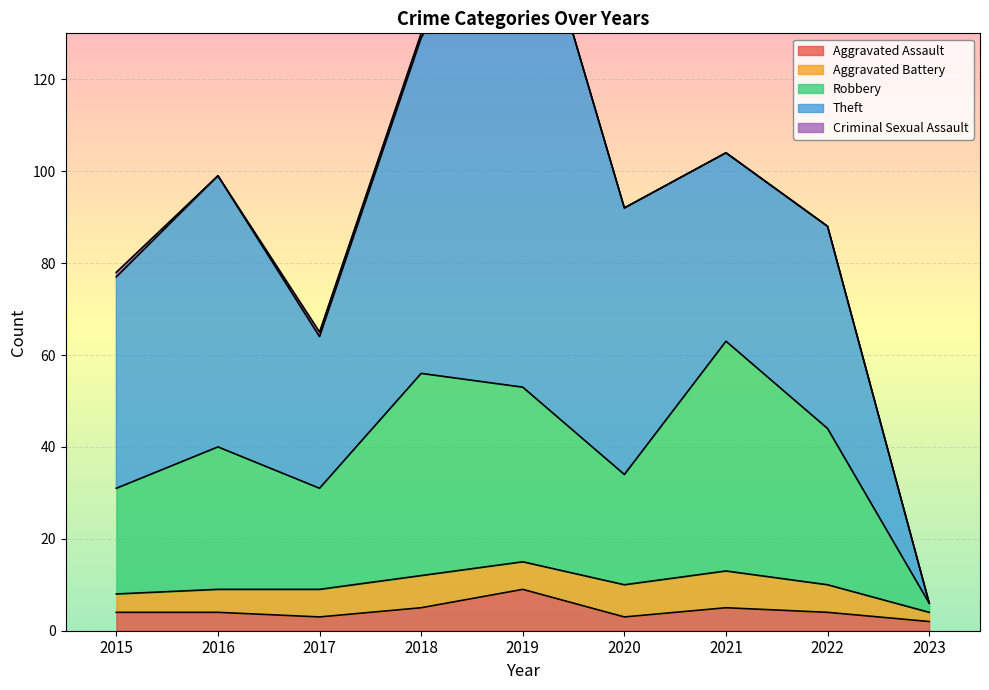

Reading right to left, list all the values displayed in this chart.

Aggravated Assault: 2	4	5	3	9	5	3	4	4
Aggravated Battery: 2	6	8	7	6	7	6	5	4
Robbery: 2	34	50	24	38	44	22	31	23
Theft: 0	44	41	58	114	73	33	59	46
Criminal Sexual Assault: 0	0	0	0	0	1	1	0	1